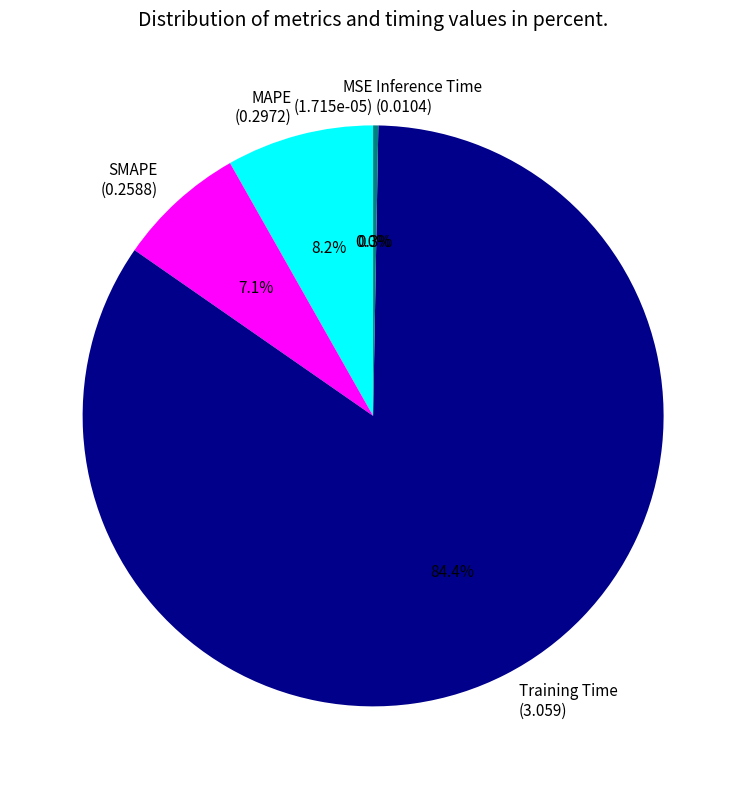

Do Inference Time and SMAPE together represent more than half of the pie?

No